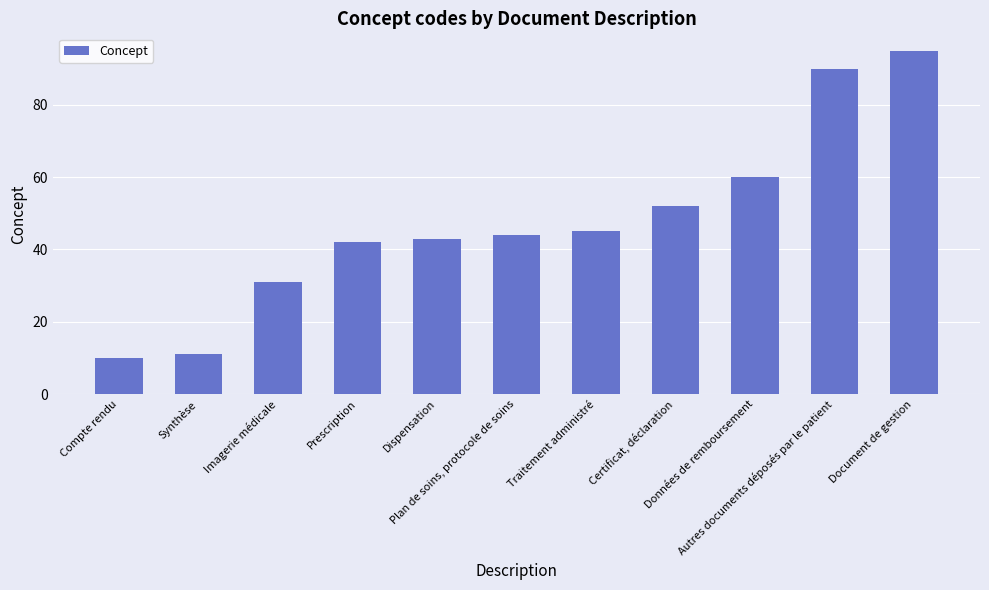

What is the minimum value shown in the chart?

10